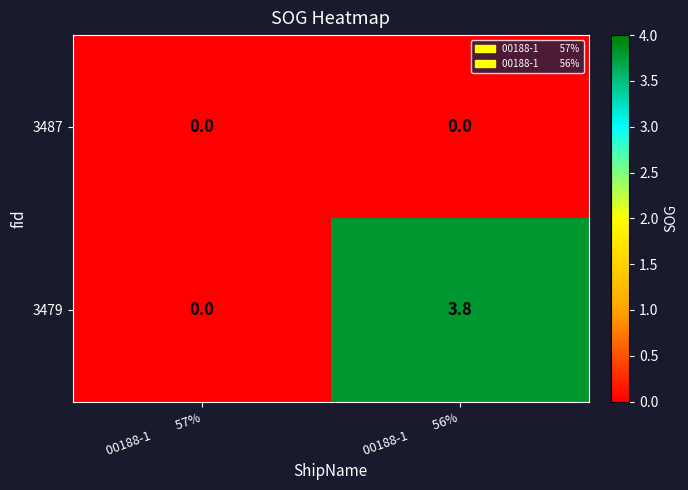

List the series in order of their peak value, lowest first.

3487, 3479